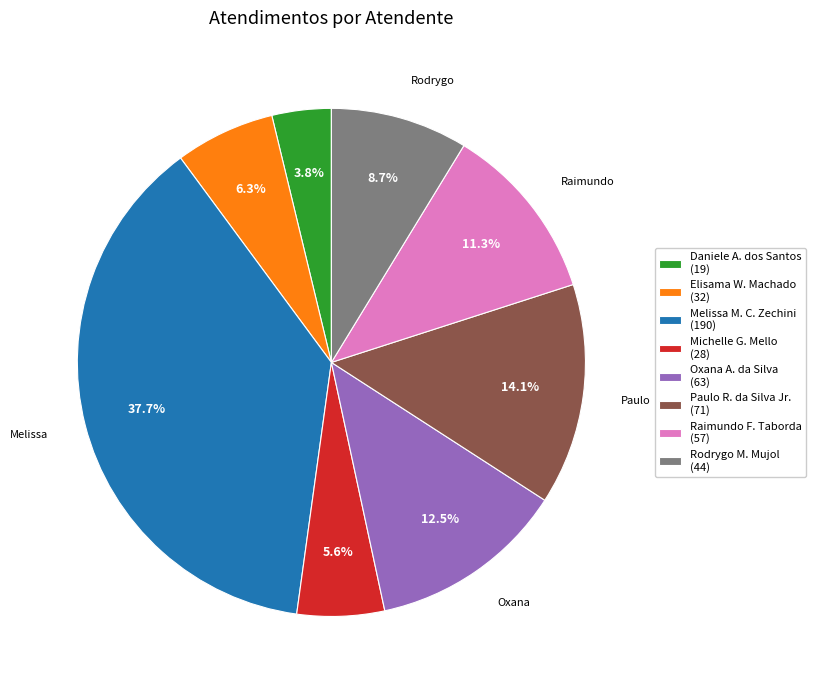

Rank the categories by value from highest to lowest.

Melissa M. C. Zechini (190), Paulo R. da Silva Jr. (71), Oxana A. da Silva (63), Raimundo F. Taborda (57), Rodrygo M. Mujol (44), Elisama W. Machado (32), Michelle G. Mello (28), Daniele A. dos Santos (19)